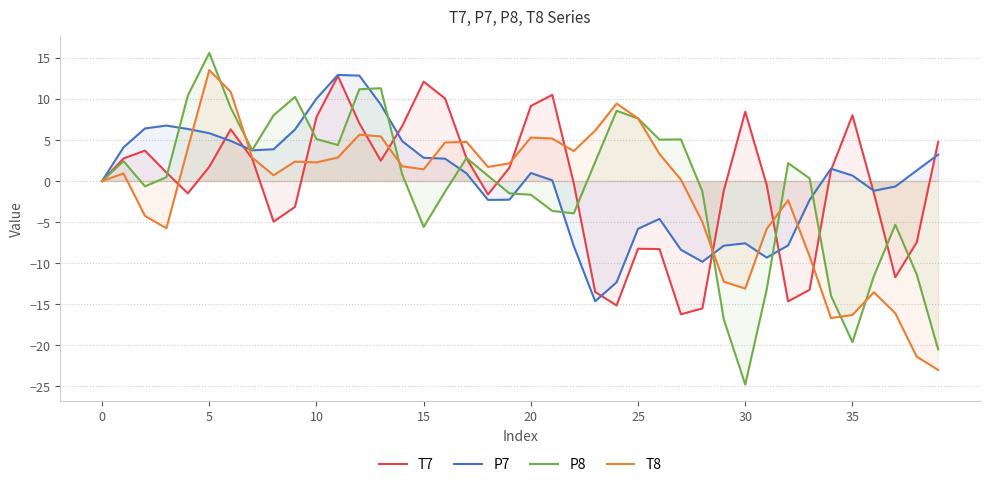

Reading left to right, transcribe all the data shown in this chart.

T7: 0.0	2.7	3.7	1.0	-1.5	1.7	6.3	2.7	-4.9	-3.1	7.8	12.8	7.0	2.5	6.7	12.1	10.0	2.8	-1.6	1.6	9.1	10.5	-0.3	-13.5	-15.1	-8.2	-8.3	-16.2	-15.5	-1.2	8.4	-0.5	-14.6	-13.2	1.3	8.0	-1.5	-11.7	-7.5	4.8
P7: -0.0	4.1	6.4	6.7	6.3	5.8	4.9	3.7	3.9	6.3	10.0	12.9	12.8	9.3	4.9	2.8	2.7	0.9	-2.3	-2.3	1.0	0.1	-7.9	-14.6	-12.3	-5.8	-4.6	-8.4	-9.8	-7.9	-7.6	-9.3	-7.8	-2.3	1.5	0.7	-1.2	-0.7	1.3	3.2
P8: -0.0	2.4	-0.6	0.5	10.4	15.6	8.9	3.8	8.0	10.2	5.1	4.4	11.2	11.3	0.8	-5.6	-1.3	2.8	0.6	-1.5	-1.7	-3.6	-3.9	2.3	8.5	7.6	5.0	5.1	-1.3	-16.8	-24.8	-13.2	2.2	0.3	-14.0	-19.6	-11.6	-5.3	-11.4	-20.5
T8: 0.0	0.9	-4.2	-5.7	4.0	13.5	10.9	2.9	0.7	2.4	2.3	2.9	5.6	5.4	1.8	1.4	4.7	4.8	1.7	2.2	5.3	5.2	3.6	6.1	9.4	7.6	3.3	0.2	-5.0	-12.3	-13.1	-5.8	-2.3	-9.1	-16.7	-16.3	-13.5	-16.1	-21.4	-23.0